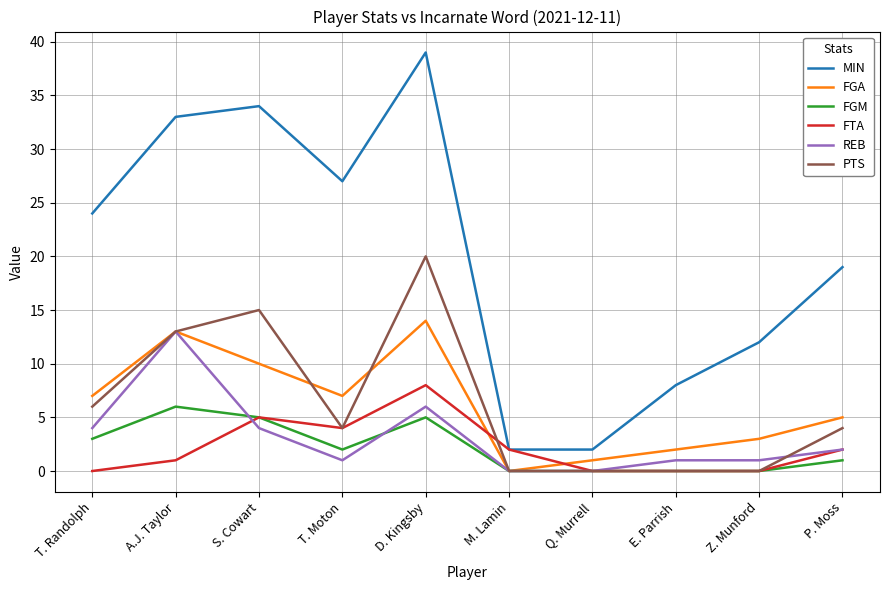

What position from the left is M. Lamin?

6